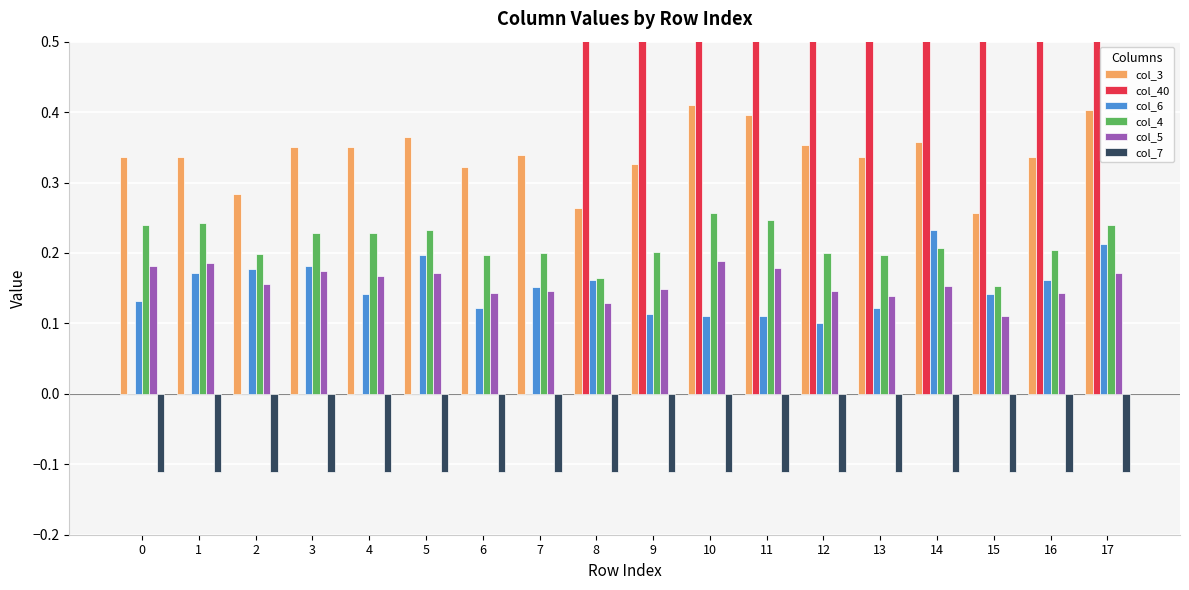

Reading right to left, what are all the values shown in this chart?

col_3: 17=0.4	16=0.3	15=0.3	14=0.4	13=0.3	12=0.4	11=0.4	10=0.4	9=0.3	8=0.3	7=0.3	6=0.3	5=0.4	4=0.3	3=0.3	2=0.3	1=0.3	0=0.3
col_40: 17=1.0	16=1.0	15=1.0	14=1.0	13=1.0	12=1.0	11=1.0	10=1.0	9=1.0	8=1.0	7=0.0	6=0.0	5=0.0	4=0.0	3=0.0	2=0.0	1=0.0	0=0.0
col_6: 17=0.2	16=0.2	15=0.1	14=0.2	13=0.1	12=0.1	11=0.1	10=0.1	9=0.1	8=0.2	7=0.2	6=0.1	5=0.2	4=0.1	3=0.2	2=0.2	1=0.2	0=0.1
col_4: 17=0.2	16=0.2	15=0.2	14=0.2	13=0.2	12=0.2	11=0.2	10=0.3	9=0.2	8=0.2	7=0.2	6=0.2	5=0.2	4=0.2	3=0.2	2=0.2	1=0.2	0=0.2
col_5: 17=0.2	16=0.1	15=0.1	14=0.2	13=0.1	12=0.1	11=0.2	10=0.2	9=0.1	8=0.1	7=0.1	6=0.1	5=0.2	4=0.2	3=0.2	2=0.2	1=0.2	0=0.2
col_7: 17=-0.1	16=-0.1	15=-0.1	14=-0.1	13=-0.1	12=-0.1	11=-0.1	10=-0.1	9=-0.1	8=-0.1	7=-0.1	6=-0.1	5=-0.1	4=-0.1	3=-0.1	2=-0.1	1=-0.1	0=-0.1